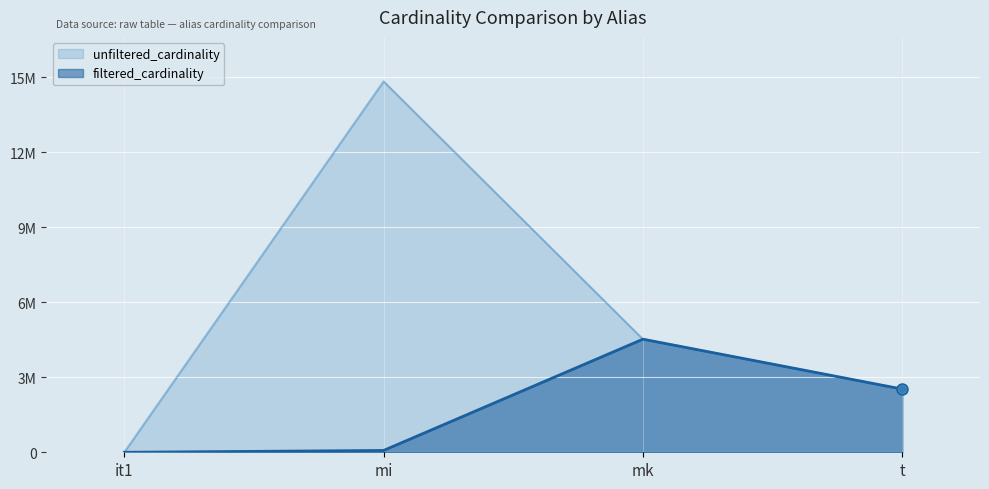

Where does the filtered_cardinality series first go above 2528312?

mk